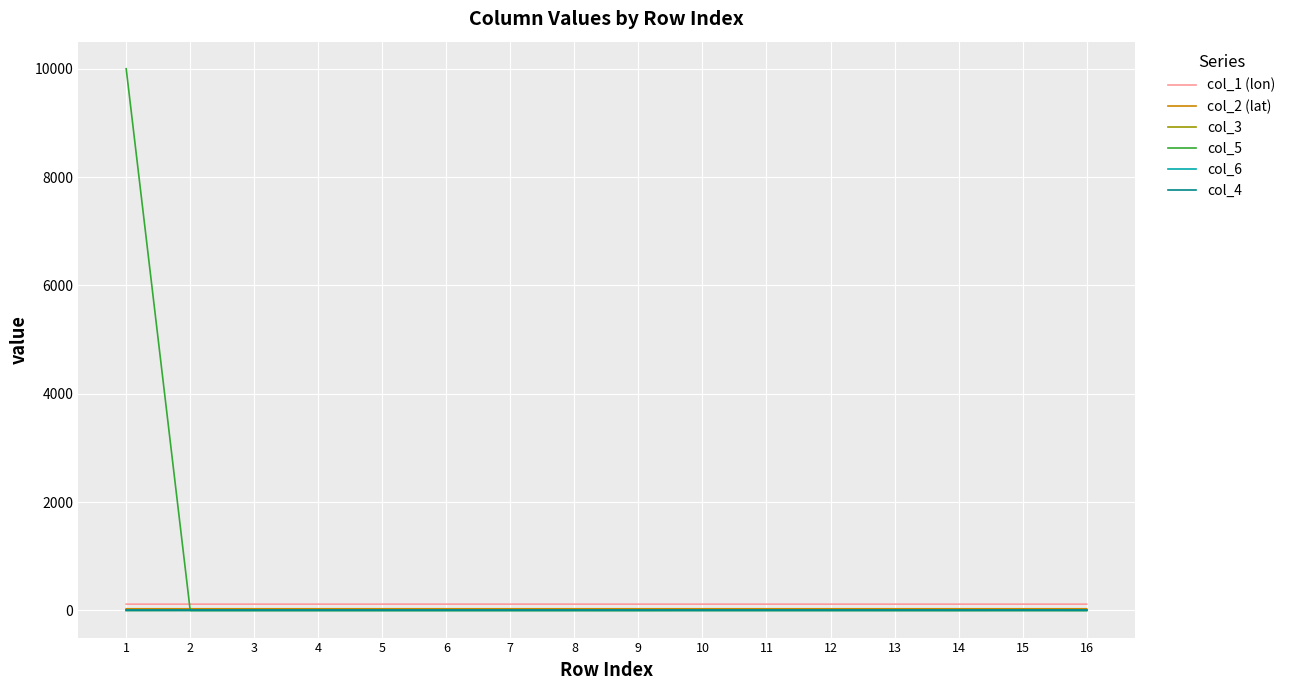

Where does the col_3 series first go above 1?

2